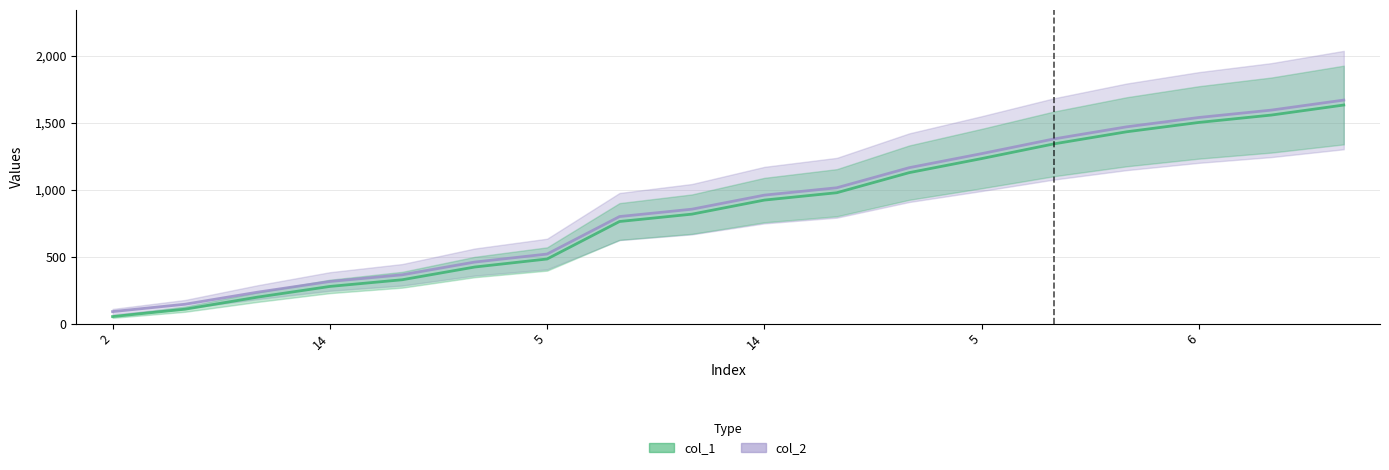

Does the chart display data point markers on the line(s)?

No